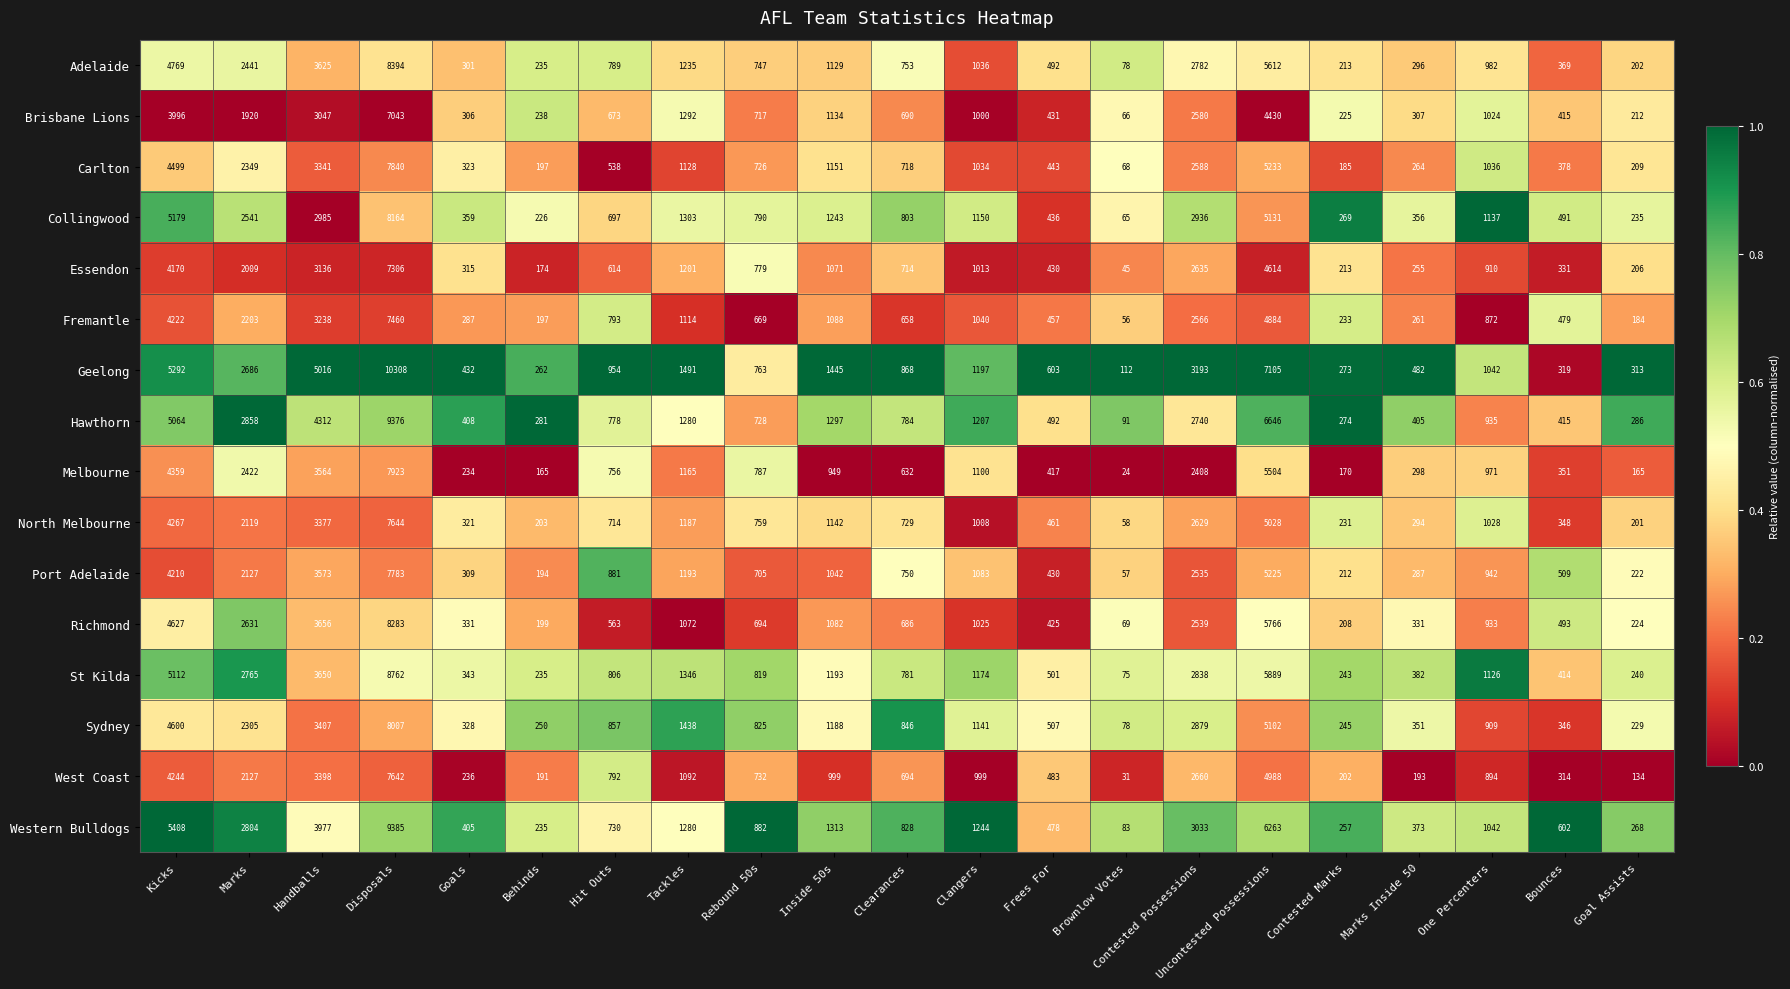

Is it true that Richmond equals 199 at Behinds?

True